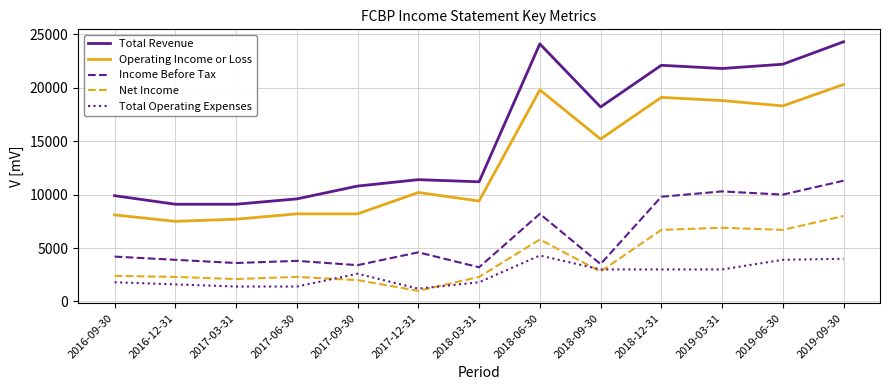

How many categories are shown in the chart?

13